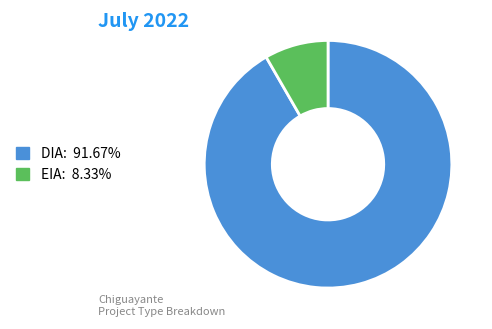

How many slices are in this pie chart?

2